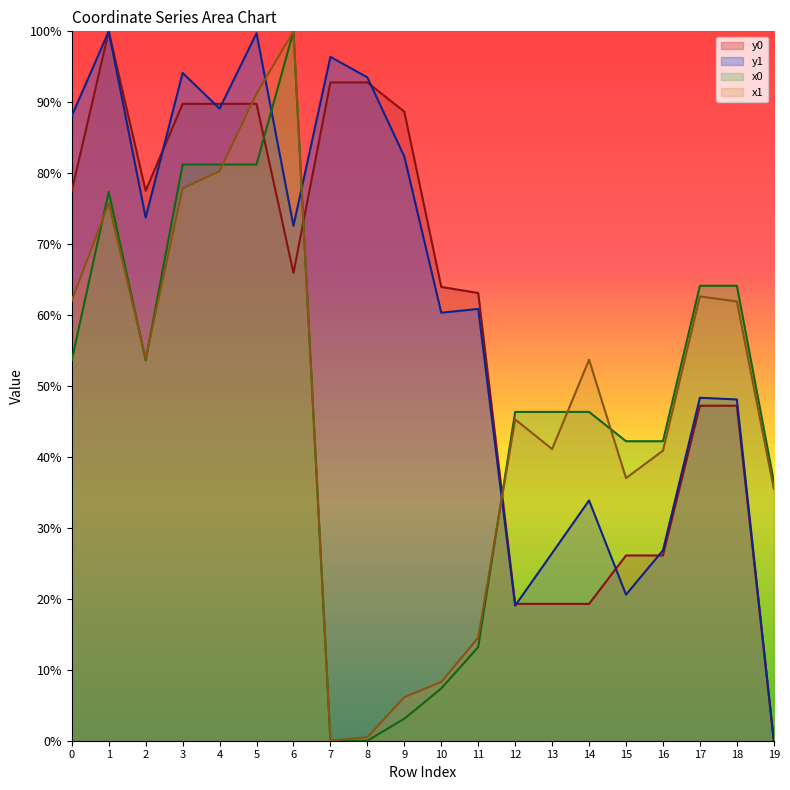

Is the value of x0 at 18 greater than the value of y1 at 15?

Yes